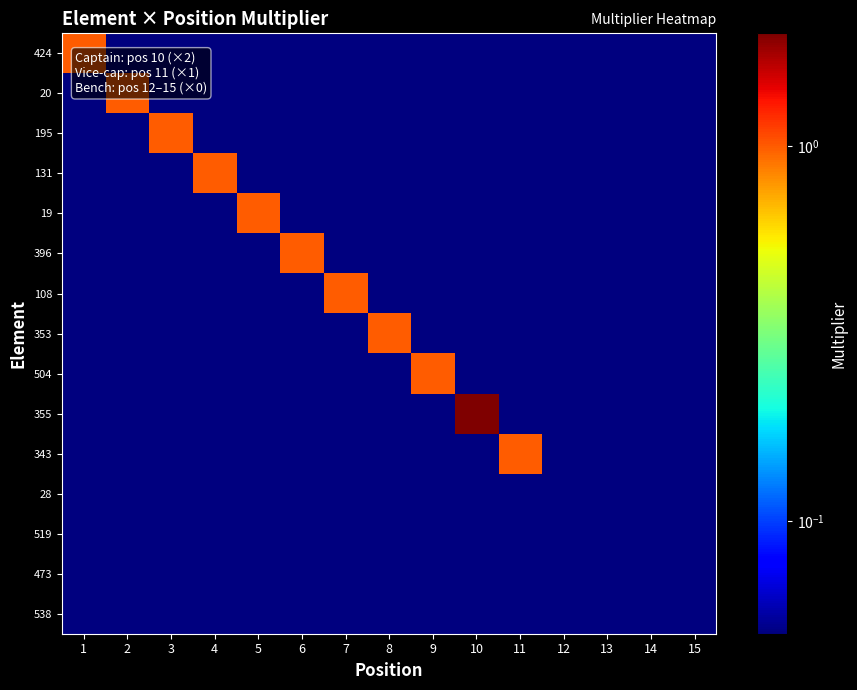

At how many categories does at least one series exceed 0?

15